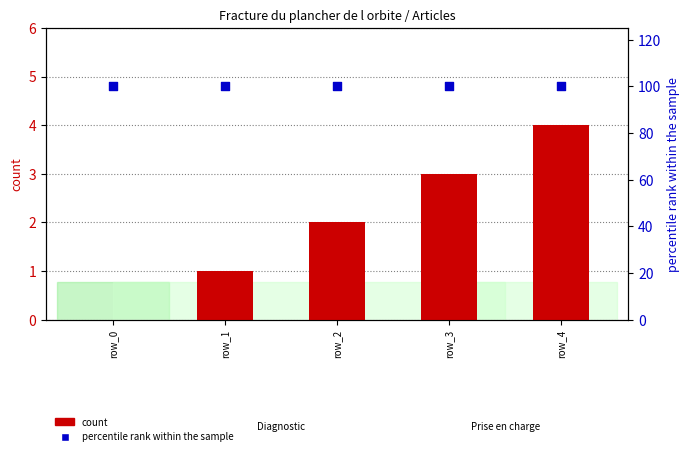

Which series reaches the minimum Y coordinate?

count